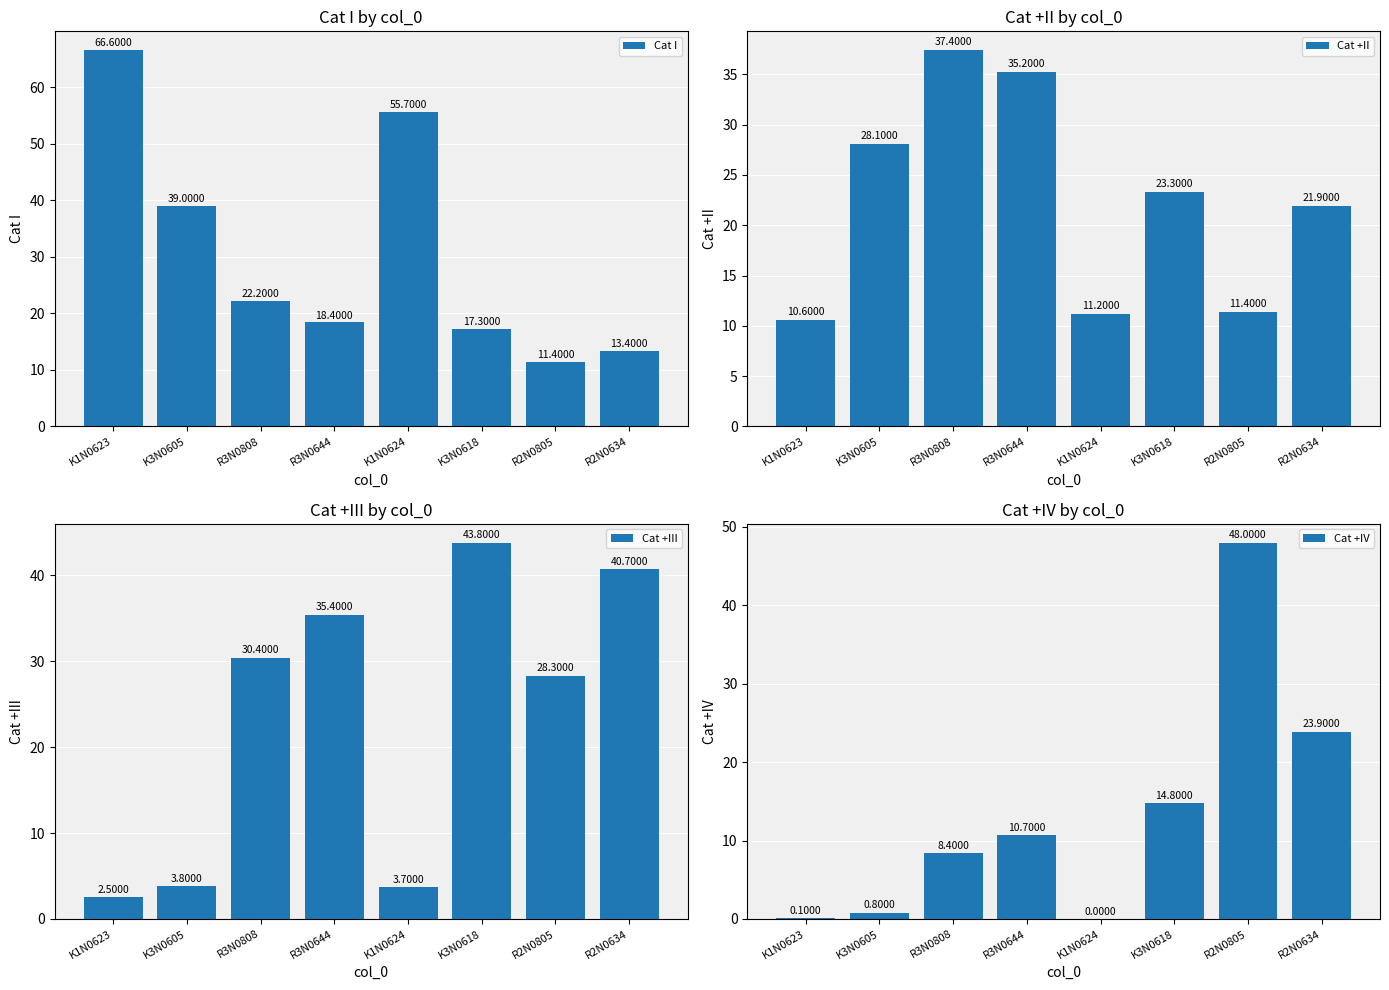

What is the difference between the second highest and second lowest values in the Cat I series?

42.3